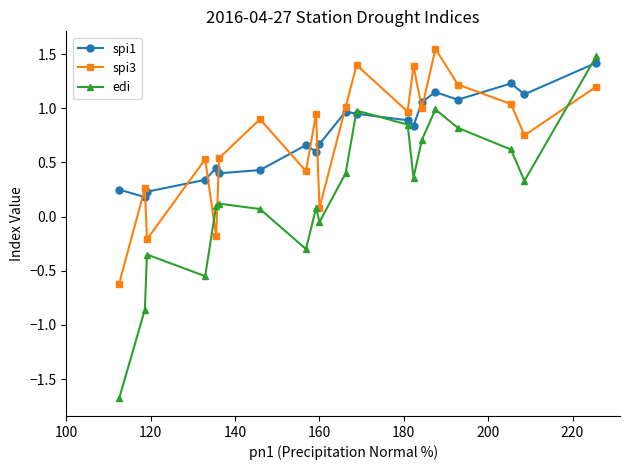

How many intersections are there between spi3 and spi1?

12